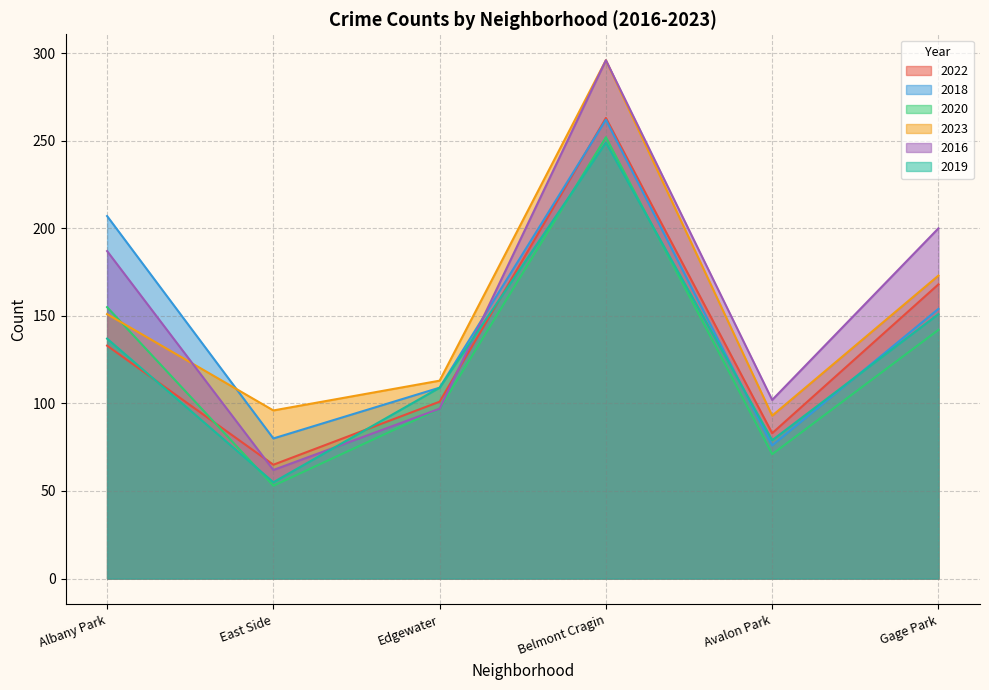

The value of 2019 at Albany Park is 222. True or false?

False